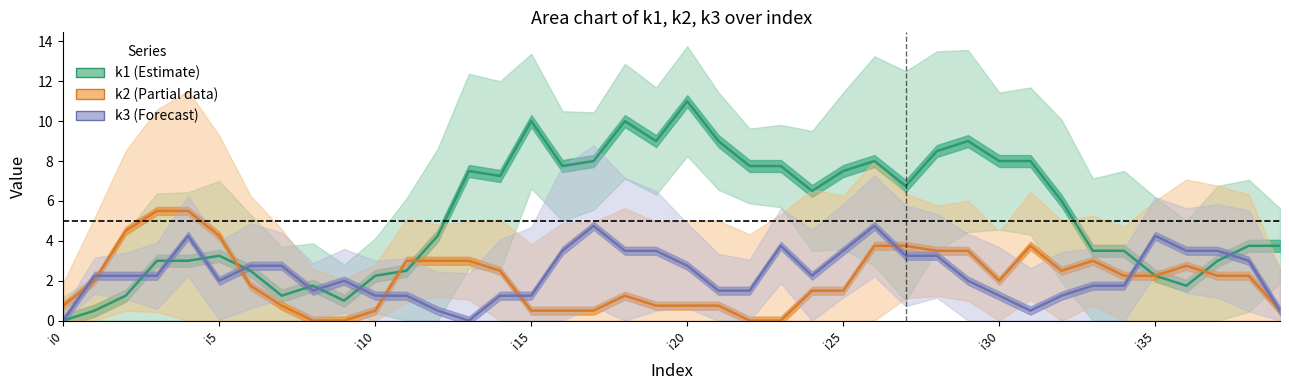

How many series are shown in this chart?

3